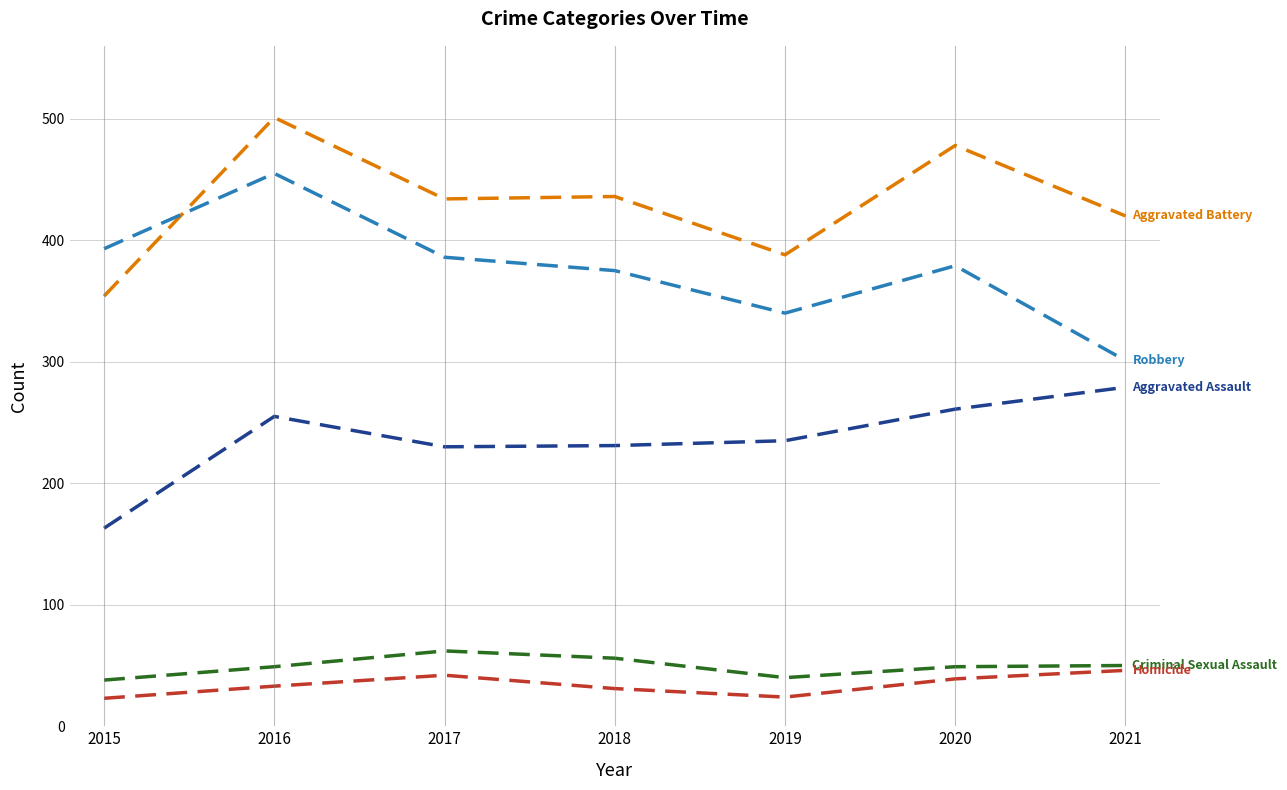

What is the spread (max minus min) of values at 2019?

364